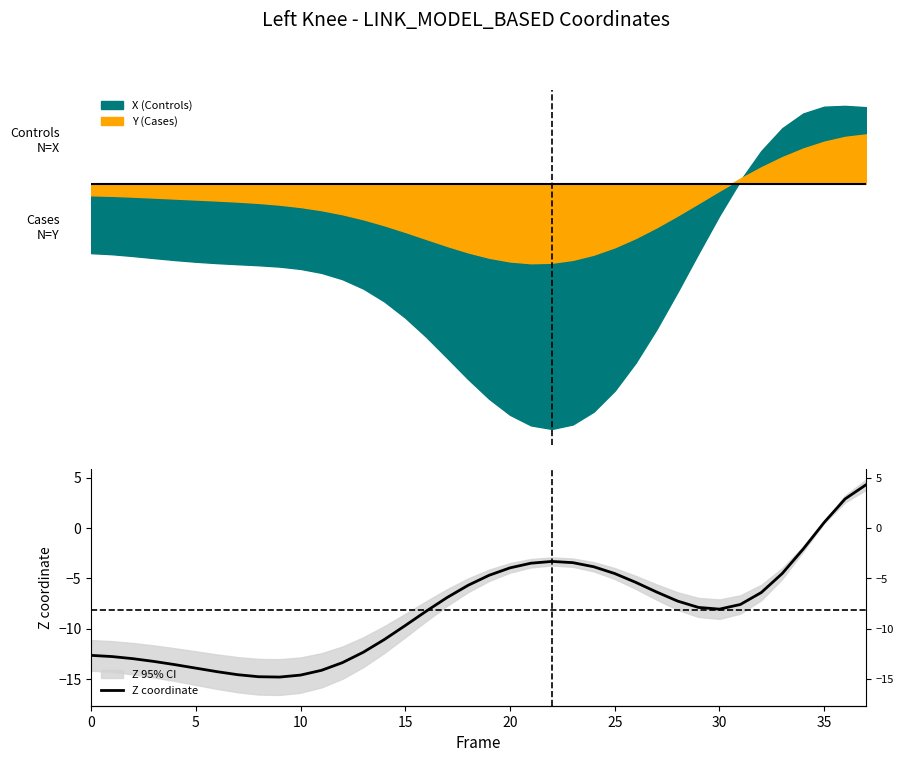

The chart shows a value of -0.9 at 34. True or false?

False